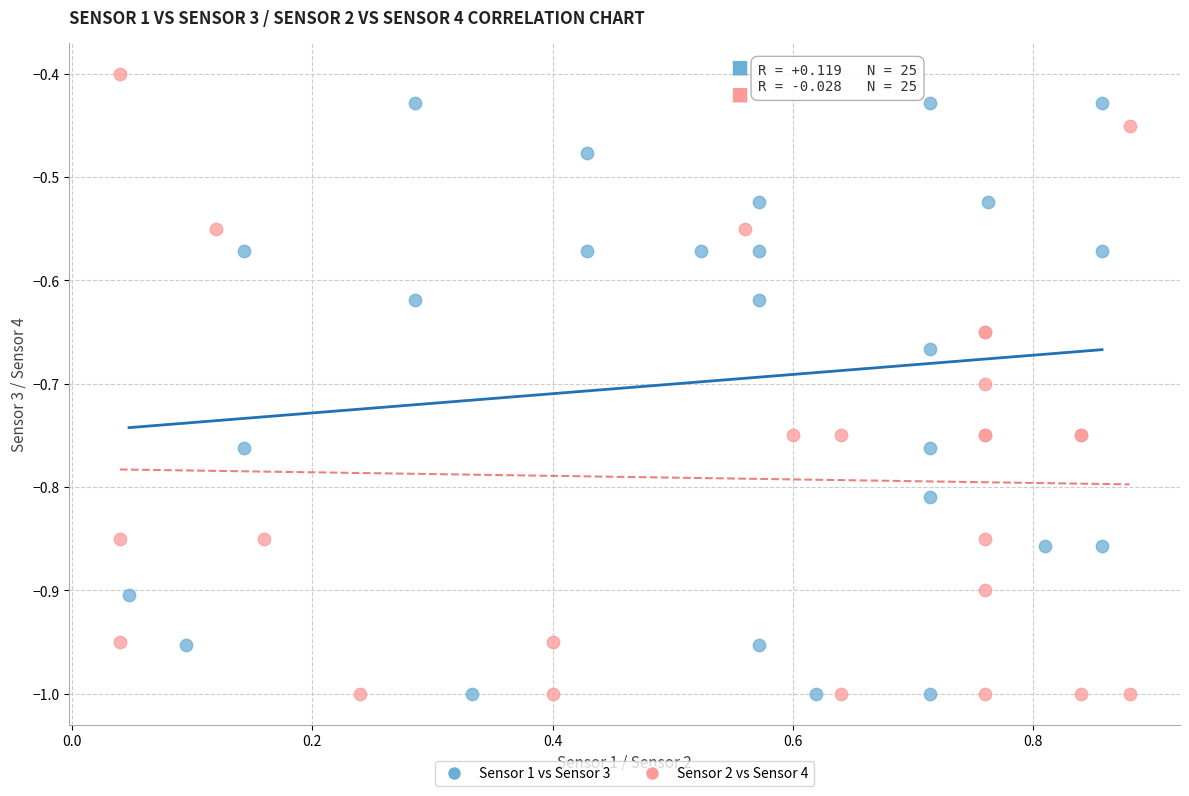

Which series reaches the maximum Y coordinate?

Sensor 2 vs Sensor 4